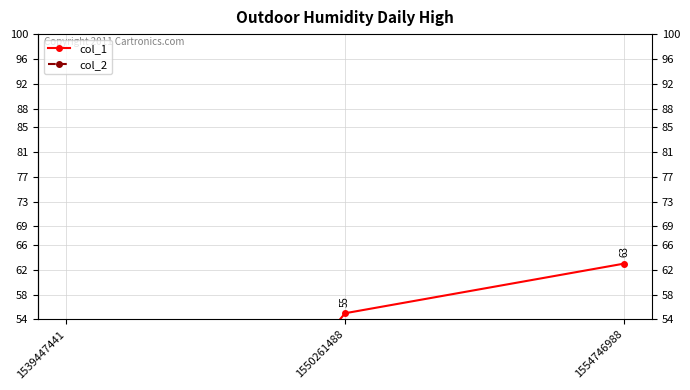

List the series in order of their overall mean, lowest first.

col_2, col_1